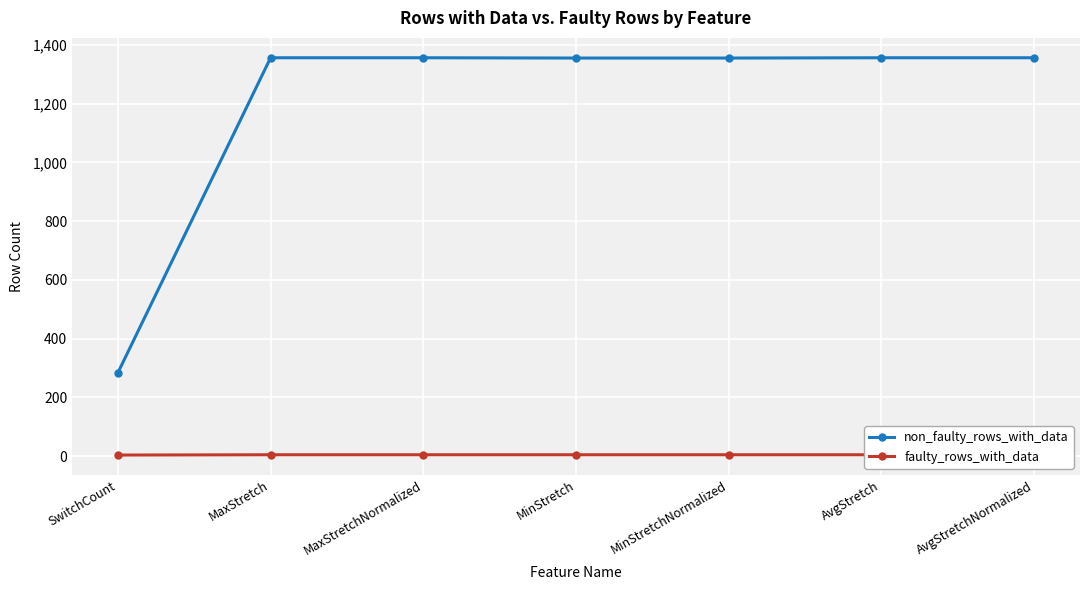

Between AvgStretchNormalized and SwitchCount, which is larger?

AvgStretchNormalized